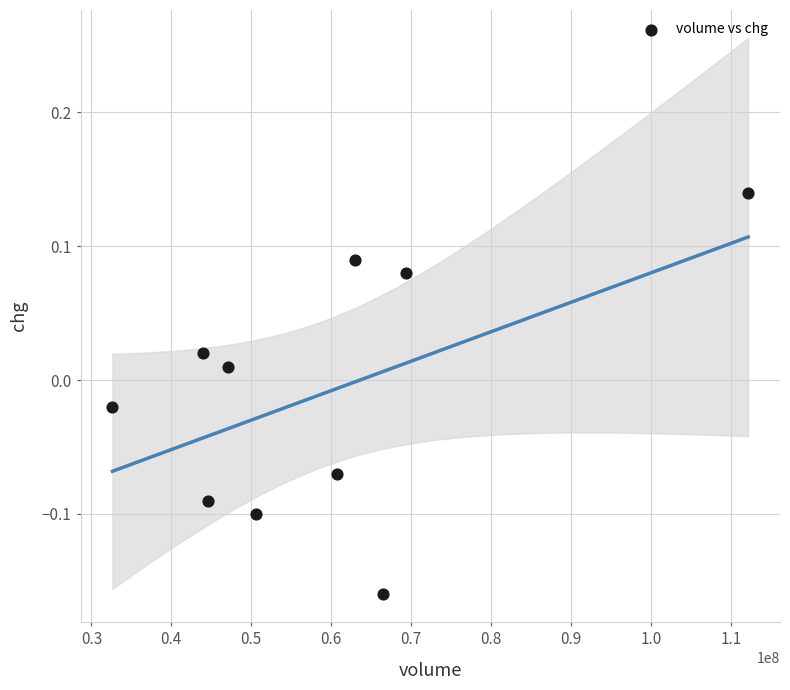

What is the range of Y values (max minus min)?

0.3